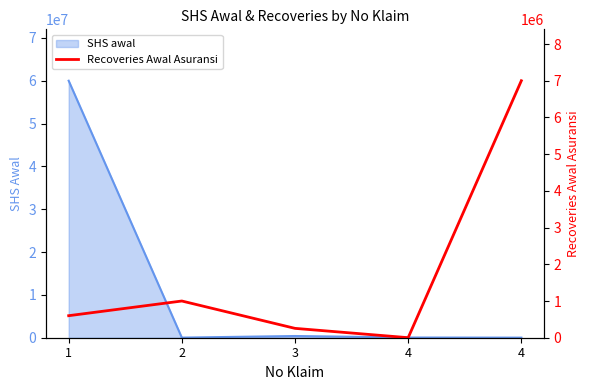

How many data points are less than 600000?

2